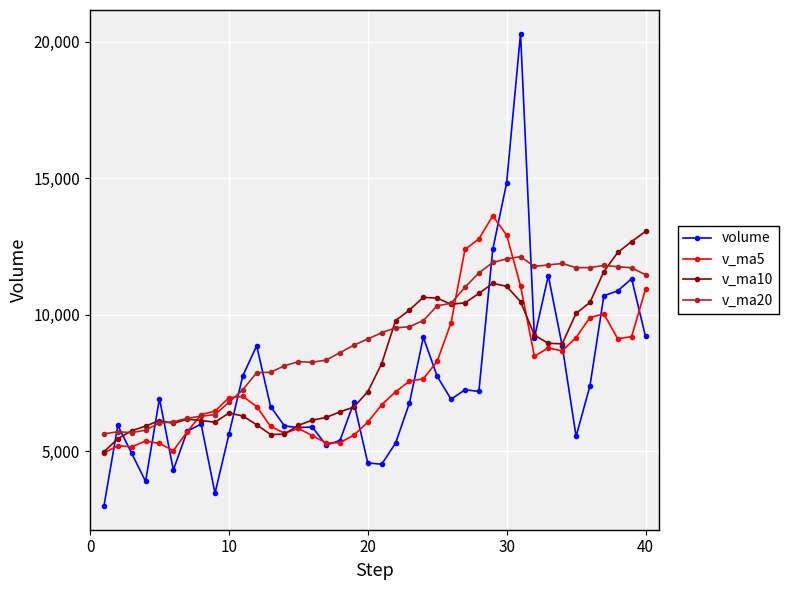

How many intersections are there between volume and v_ma5?

16